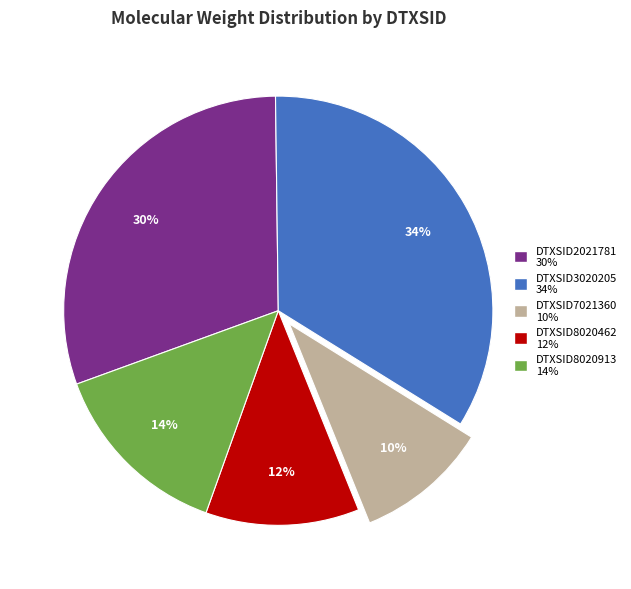

Rank the categories by value from highest to lowest.

DTXSID3020205, DTXSID2021781, DTXSID8020913, DTXSID8020462, DTXSID7021360